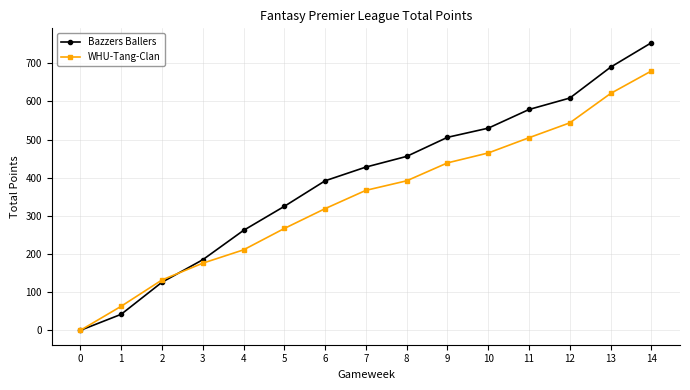

Which series changed the most between 5 and 11?

Bazzers Ballers